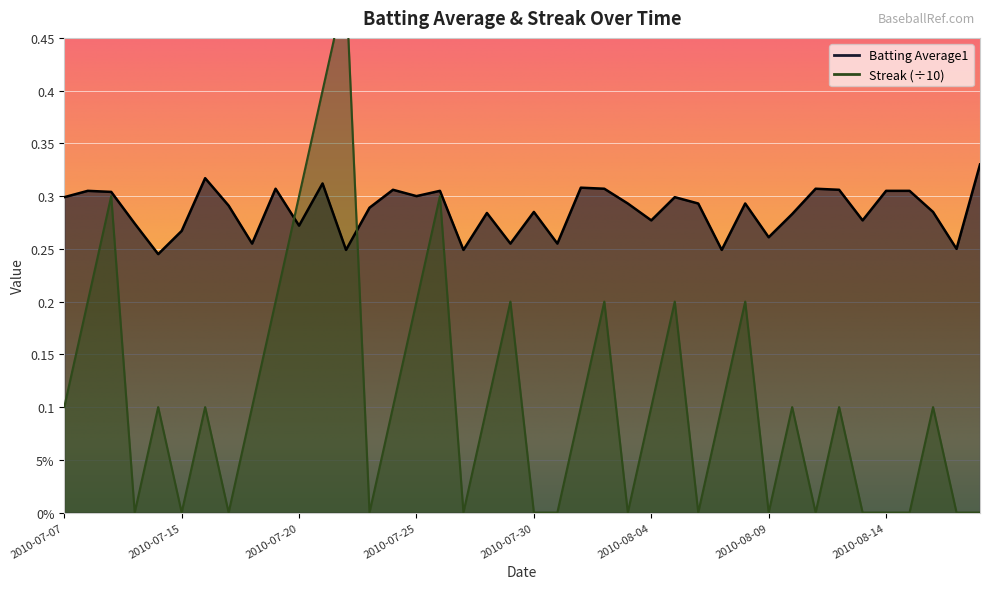

What is the average value of the Batting Average1 series?

0.3